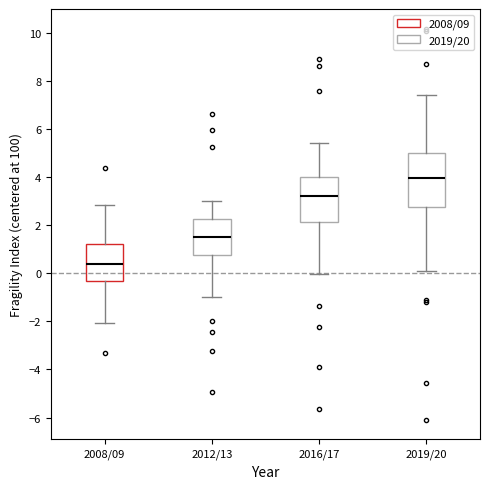

Comparing the boxes themselves (not the whiskers), which one is the tallest?

2019/20